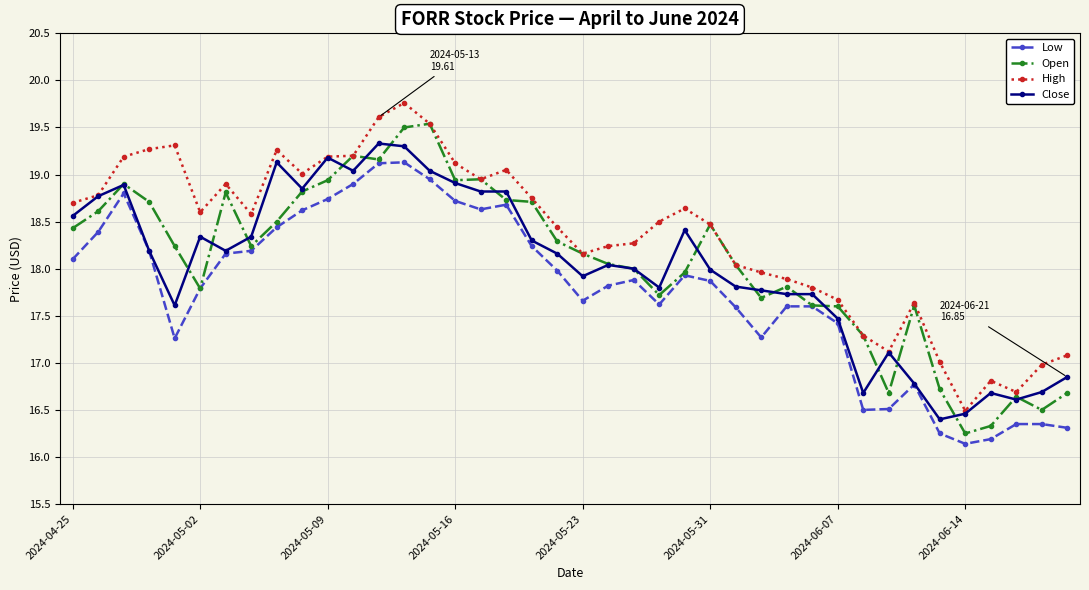

What is the highest value of the Close series?

19.3